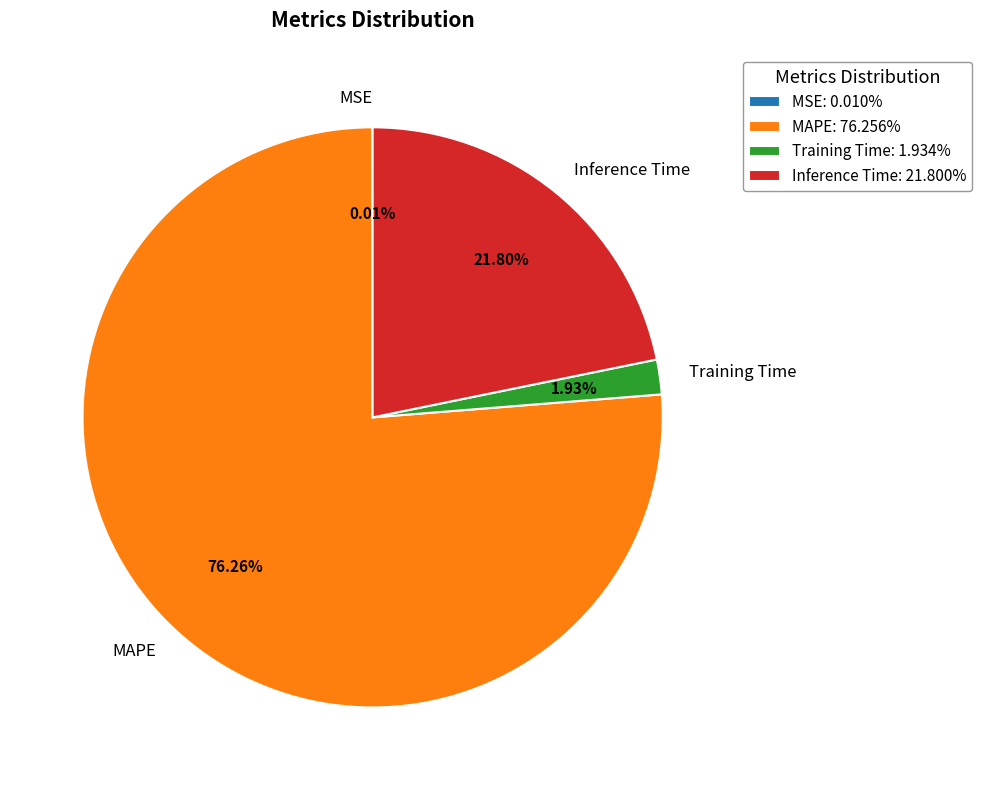

What is the majority slice?

MAPE